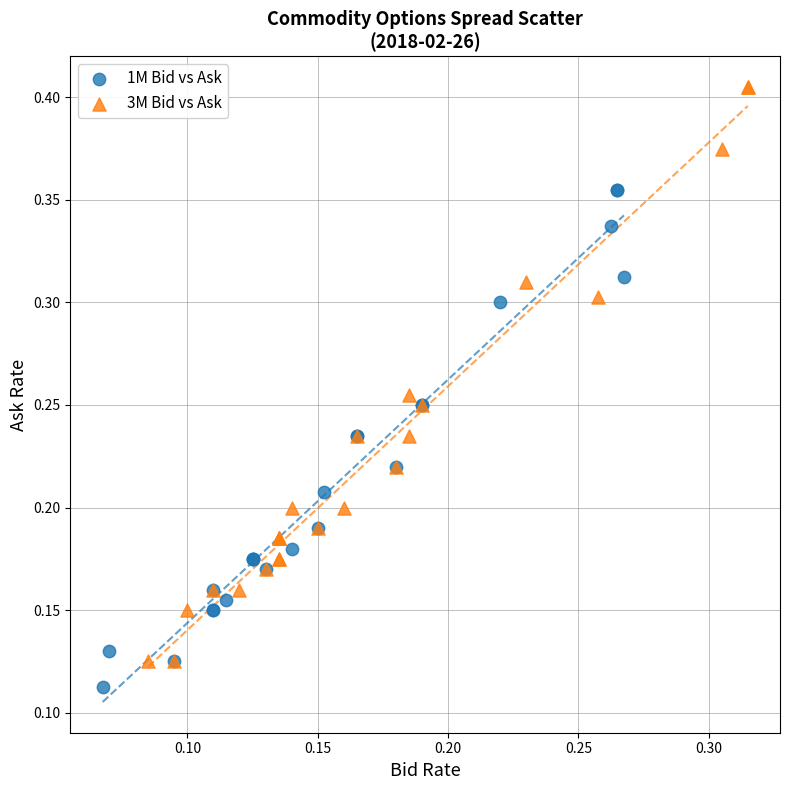

Which series reaches the maximum Y coordinate?

3M Bid vs Ask